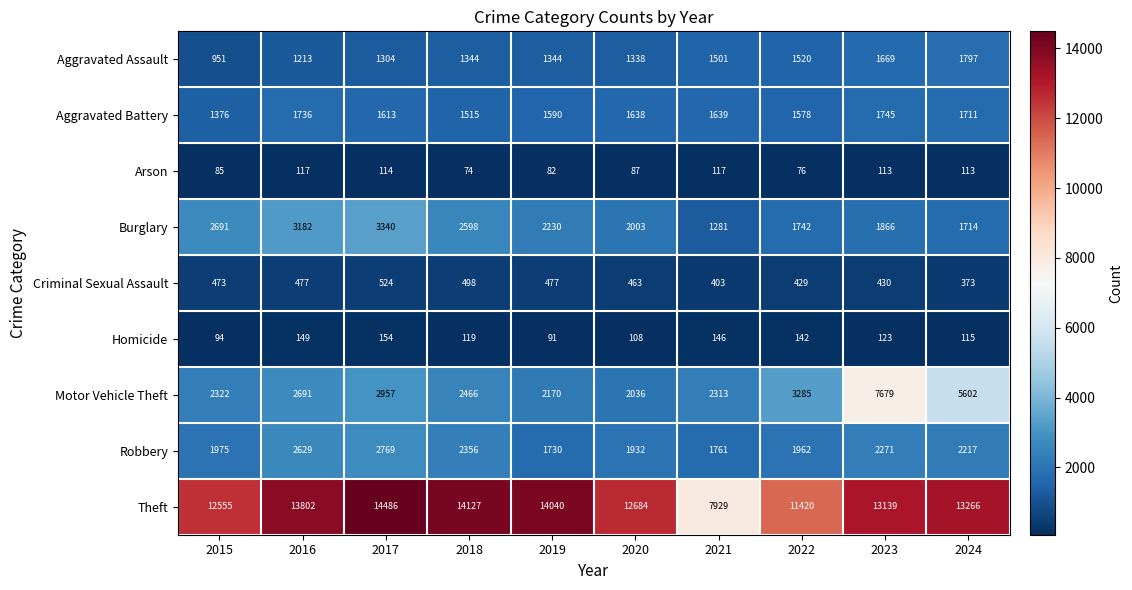

At which category does the chart reach its minimum across all series?

2018